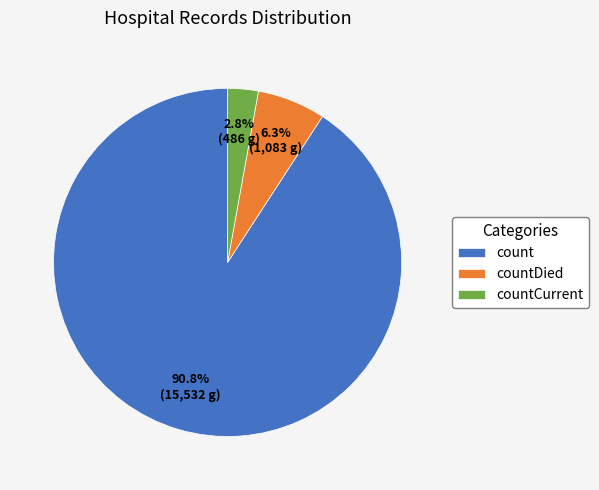

Rank the categories by value from highest to lowest.

count, countDied, countCurrent